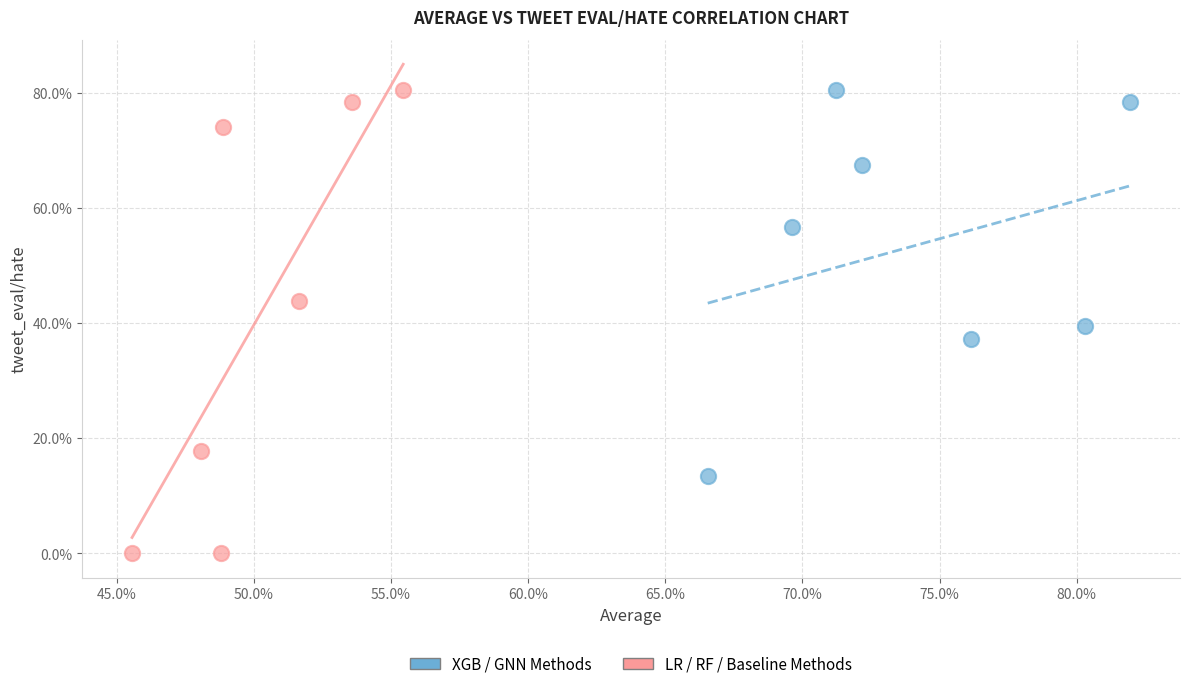

What are all the series names shown in the legend?

XGB / GNN Methods, LR / RF / Baseline Methods